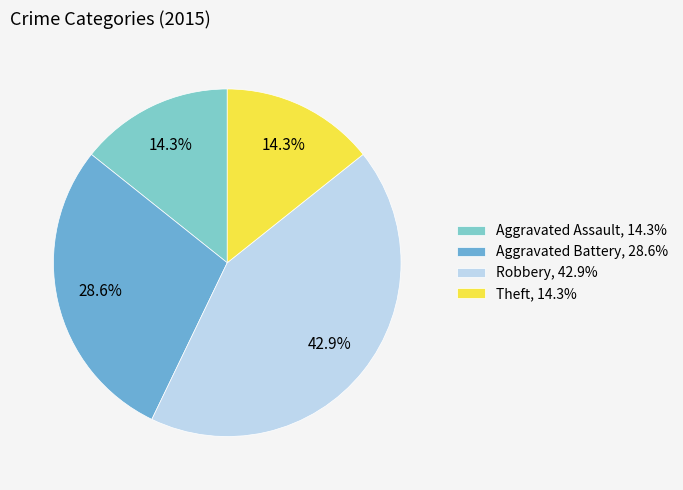

To the nearest percent, what percentage of the pie is Aggravated Battery?

29%